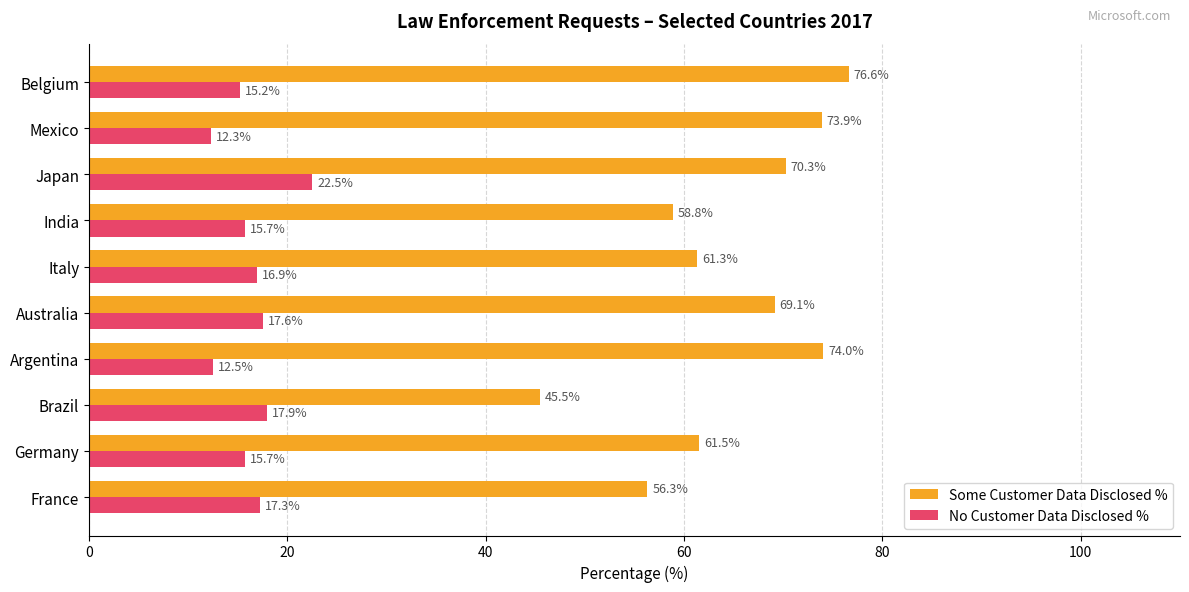

True or false: Some Customer Data Disclosed % has a value of 61.5 at Germany.

True